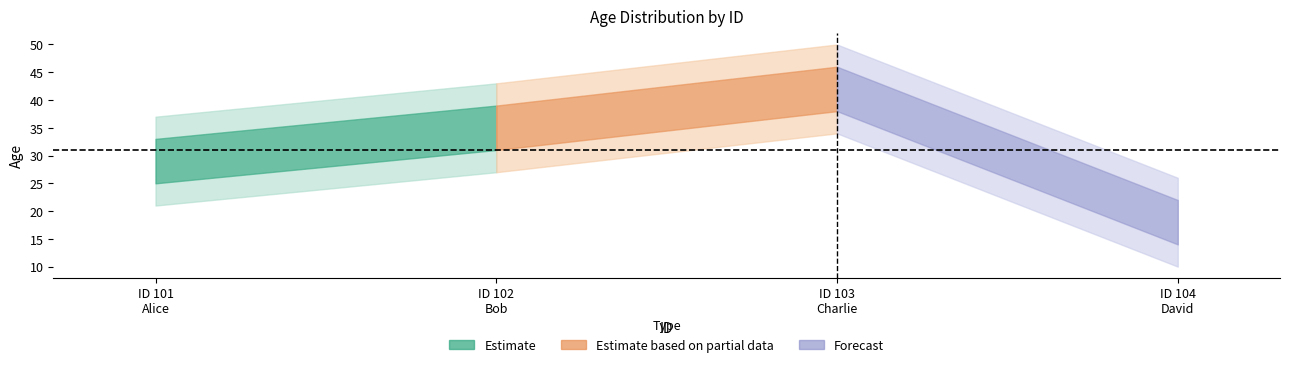

What is the change in value from 102 to 104?

-17